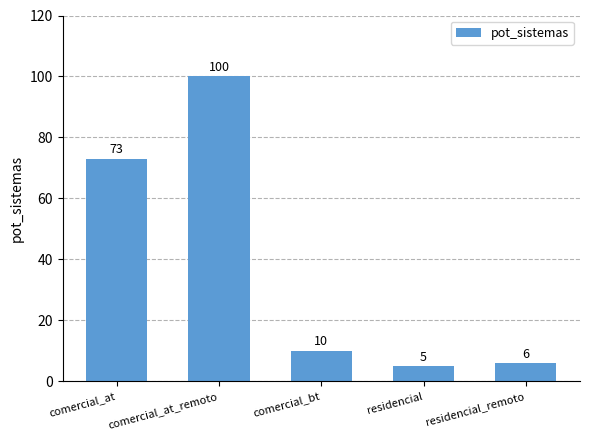

The chart shows a value of 43 at comercial_at. True or false?

False